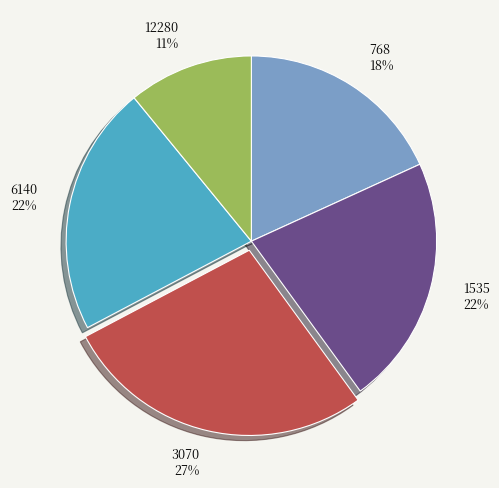

Is the sum of 768 18% and 12280 11% greater than half?

No